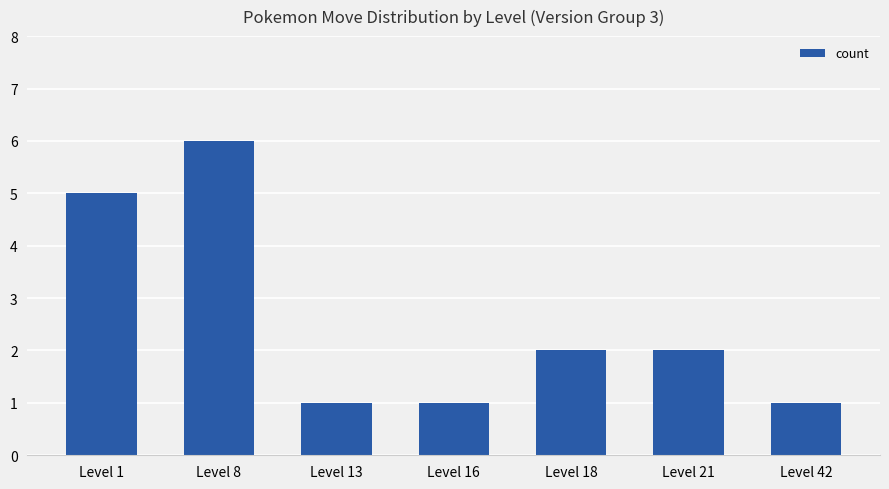

What is the change in value from Level 1 to Level 42?

-4